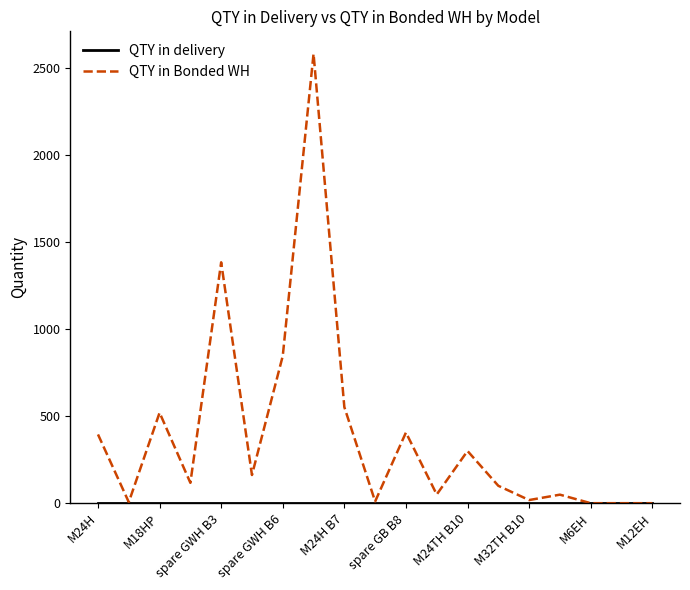

Which series has the widest spread of values?

QTY in Bonded WH